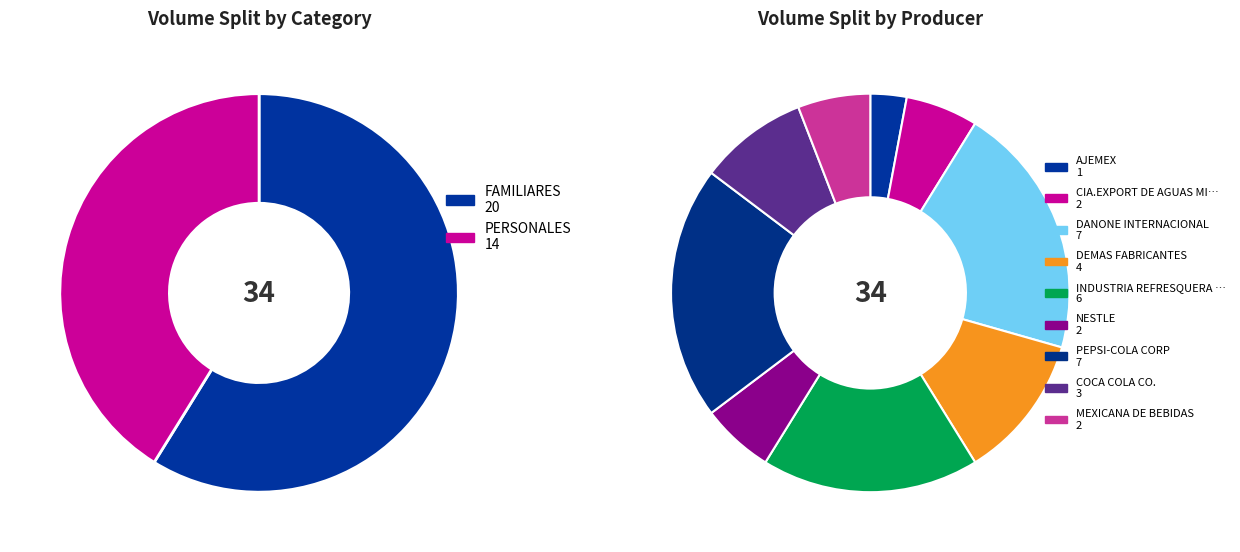

What is the largest slice in the pie chart?

DANONE INTERNACIONAL